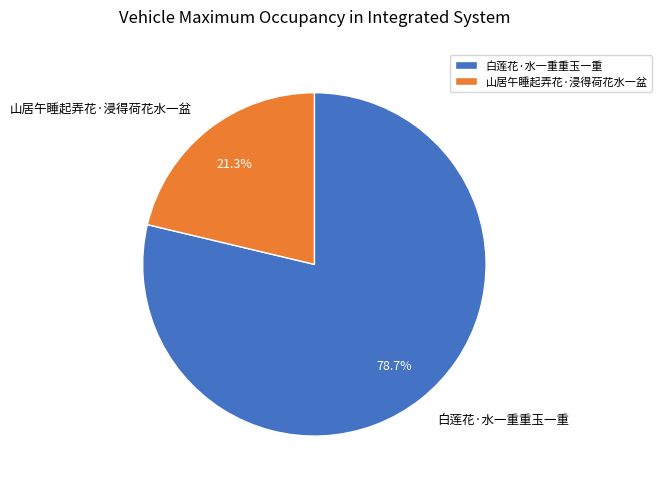

To the nearest percent, what is the difference between the 白莲花·水一重重玉一重 and 山居午睡起弄花·浸得荷花水一盆 slice percentages?

57%